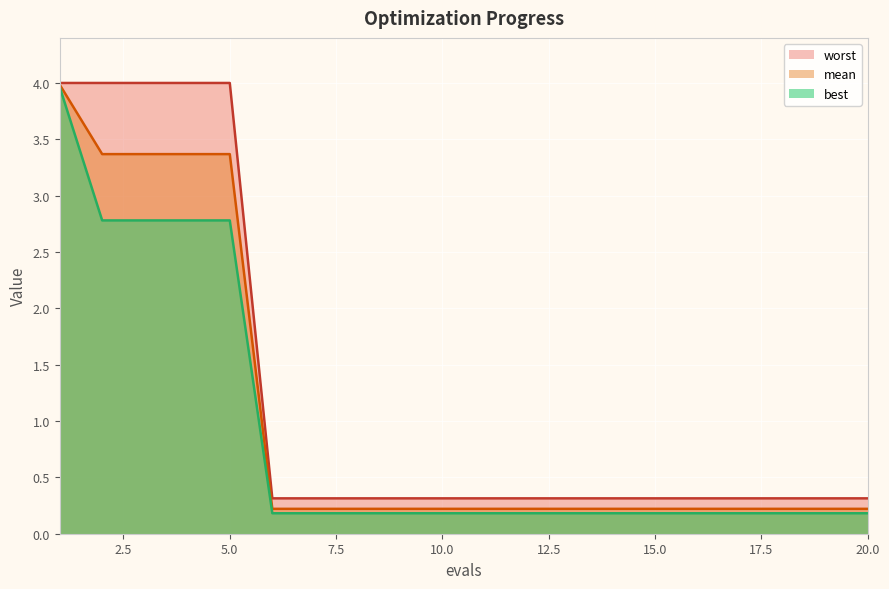

How many lines are shown in the chart?

3